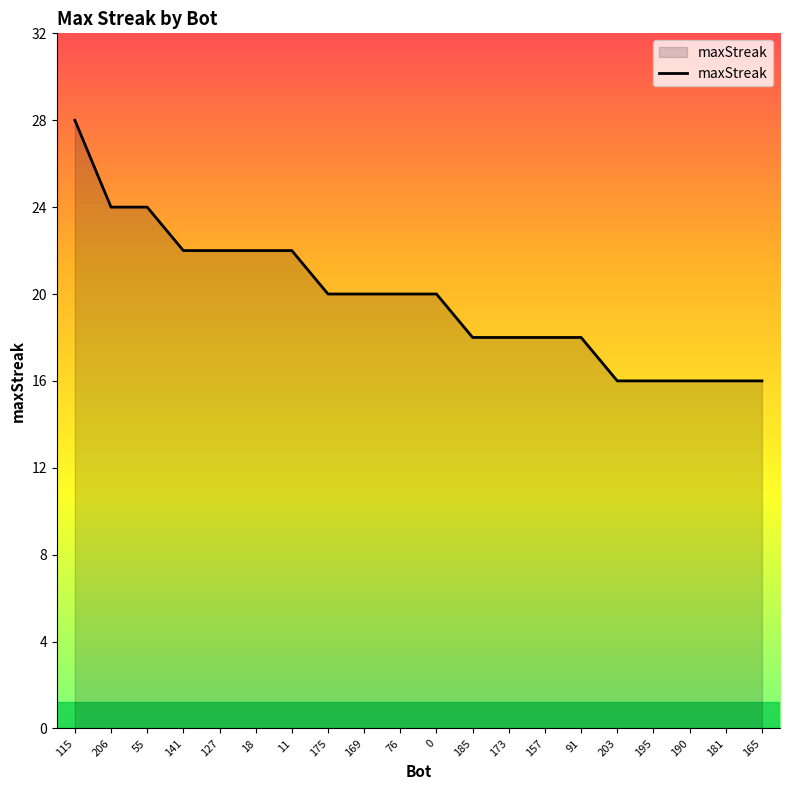

Reading left to right, extract all data points from this chart.

28	24	24	22	22	22	22	20	20	20	20	18	18	18	18	16	16	16	16	16